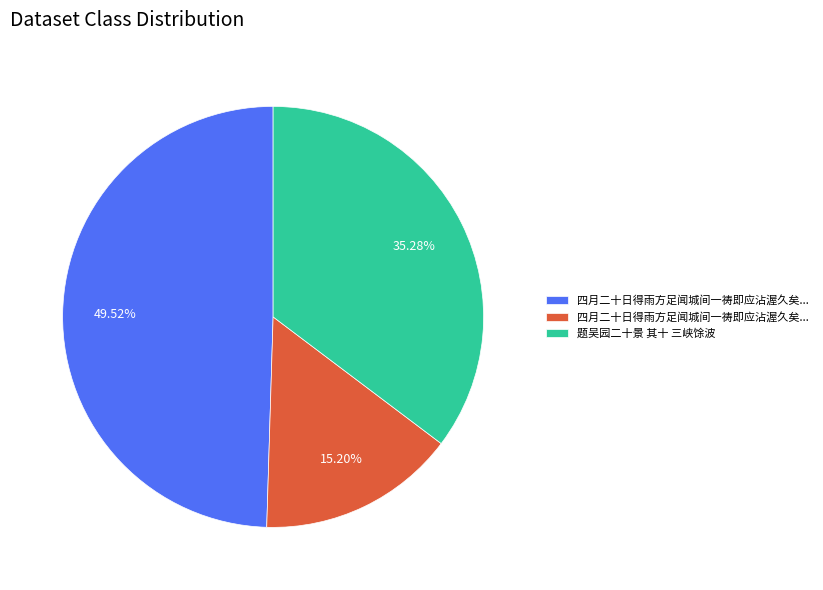

Is there a majority slice in this chart?

No